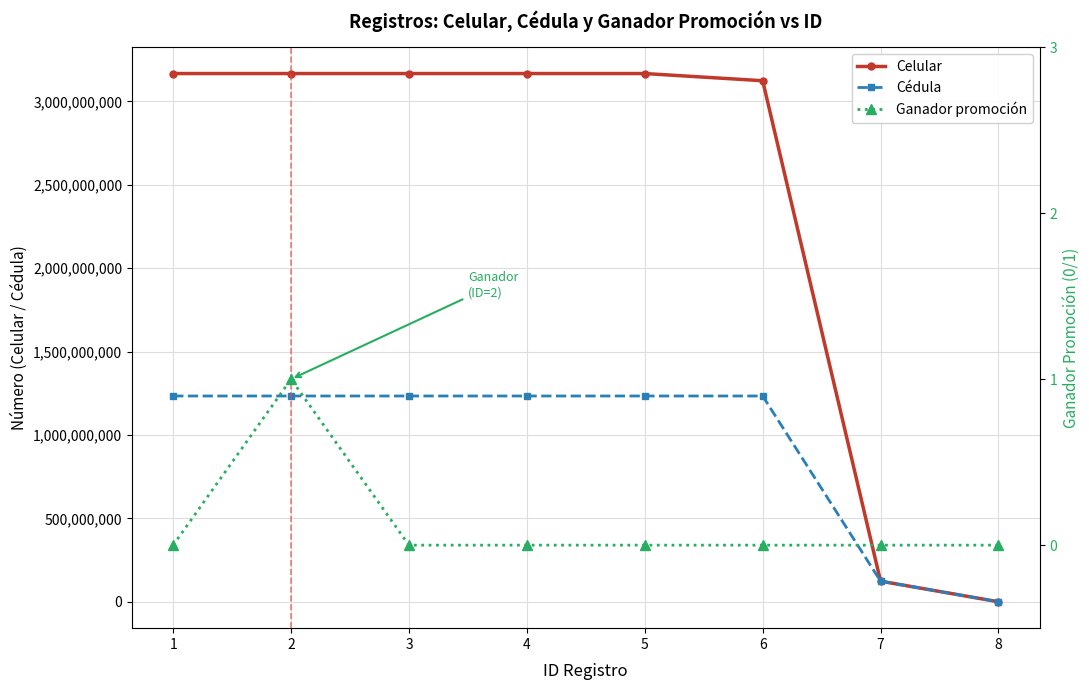

True or false: Cédula and Celular intersect in this chart.

False